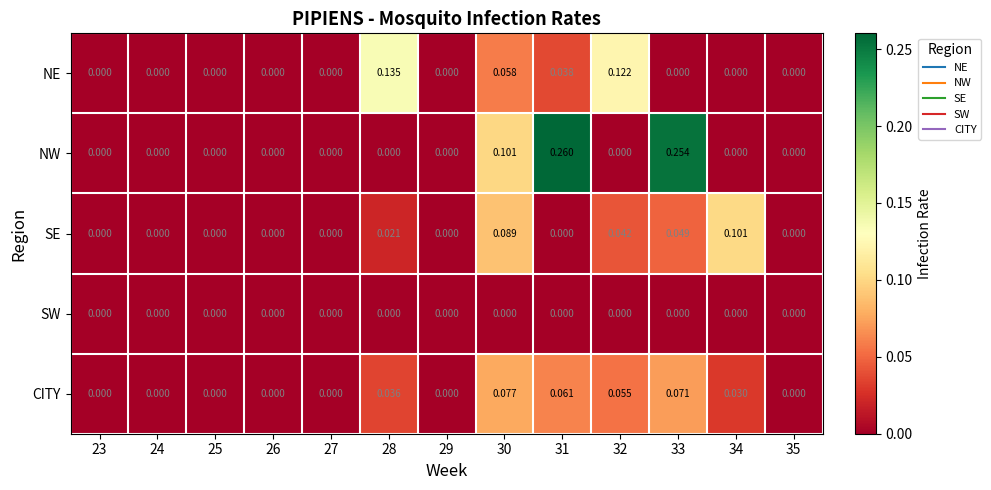

How many series are shown in this chart?

5